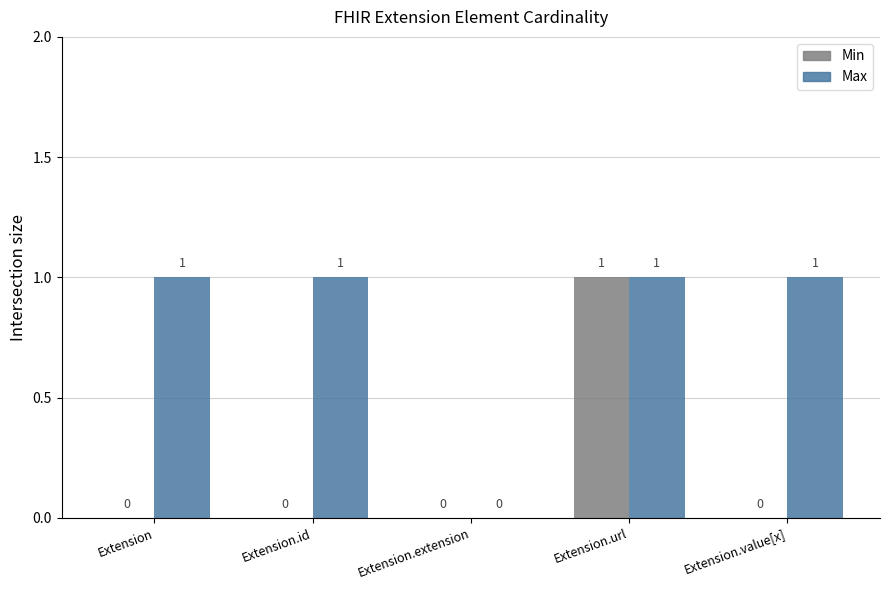

What is the sum of the Max values at Extension.value[x] and Extension?

2